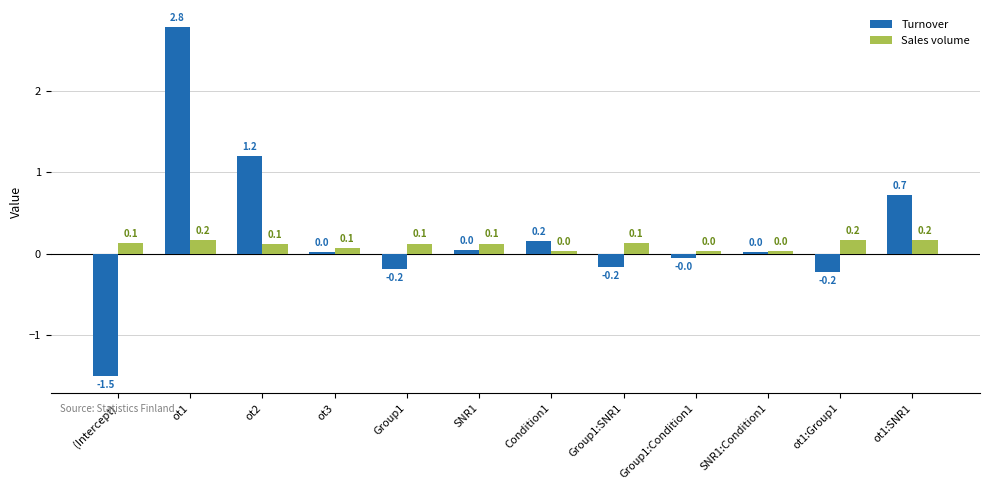

What is the difference between the second highest and second lowest values in the Turnover series?

1.4